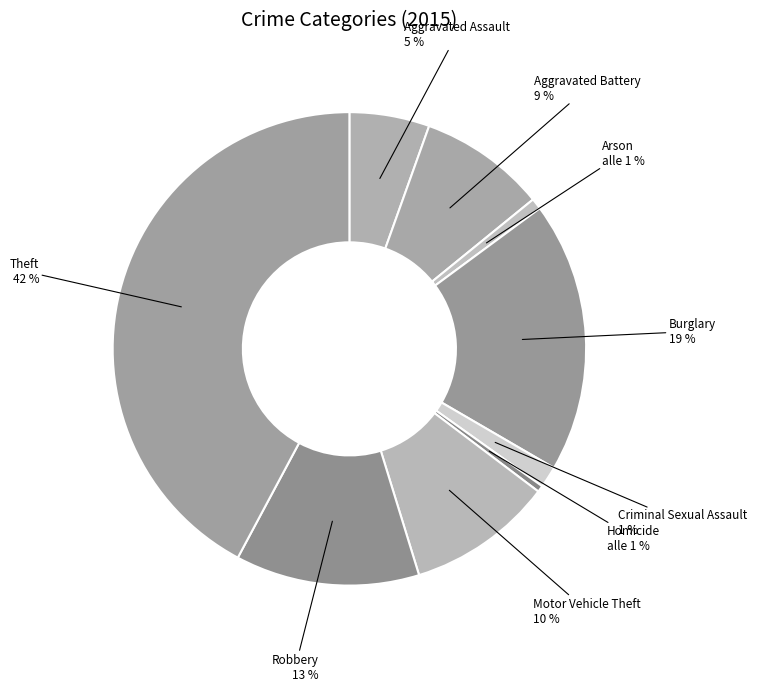

What percentage do Aggravated Battery and Motor Vehicle Theft together represent?

18.6%